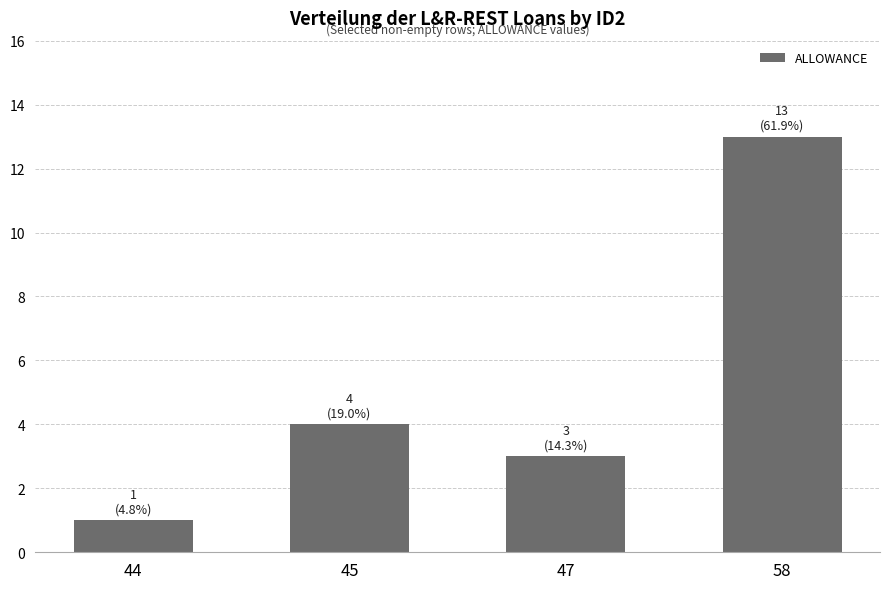

List the labels in order of value, largest first.

58, 45, 47, 44